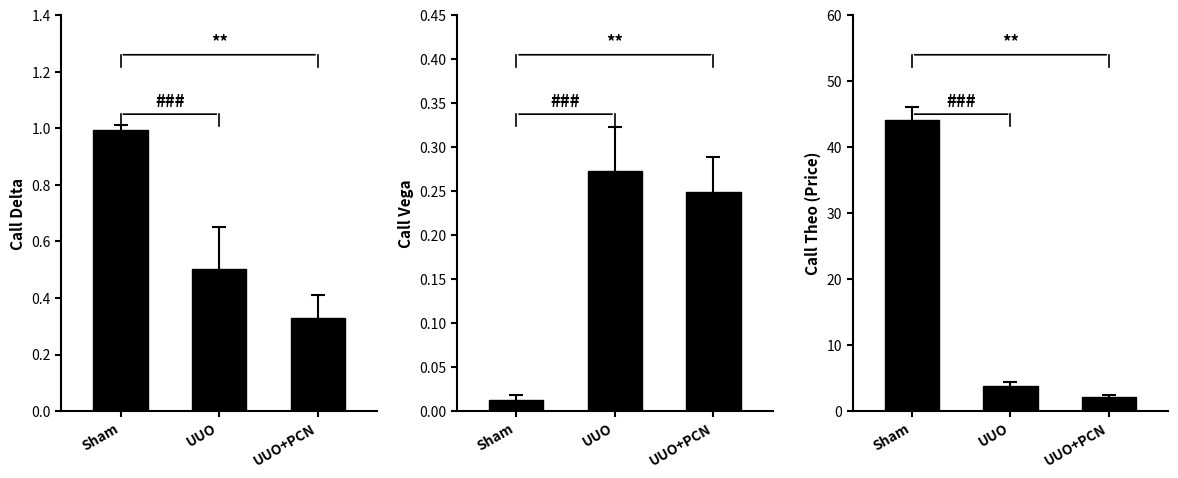

Rank the series at UUO from lowest to highest value.

Call Vega, Call Delta, Call Theo (Price)